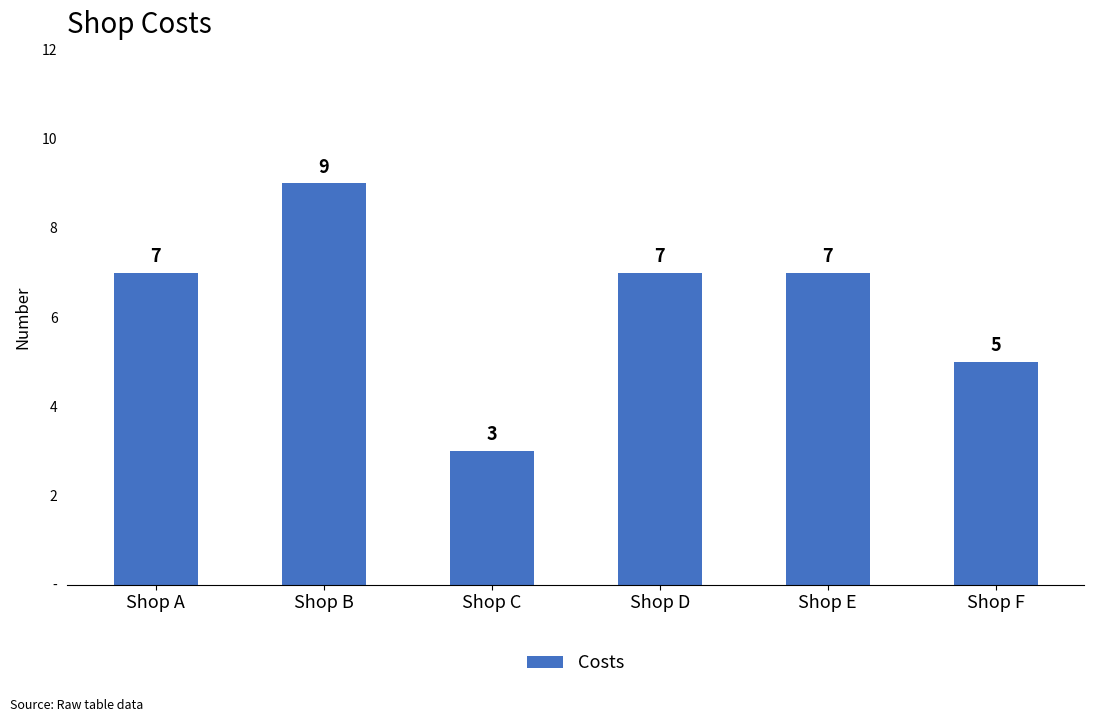

Is it true that the value at Shop F is 5?

True